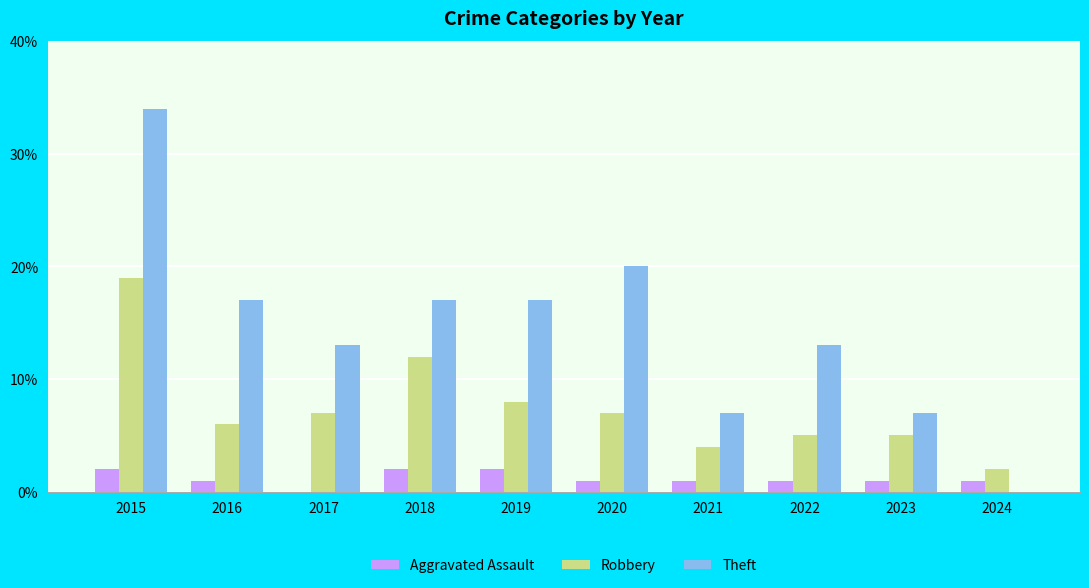

Which series has the largest total across all categories?

Theft